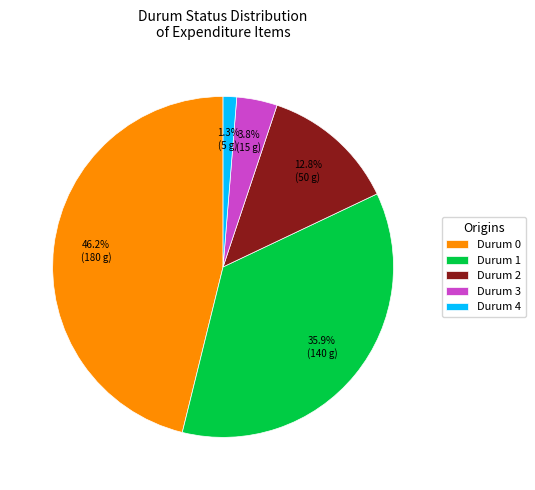

Does Durum 3 represent more than half of the total?

No